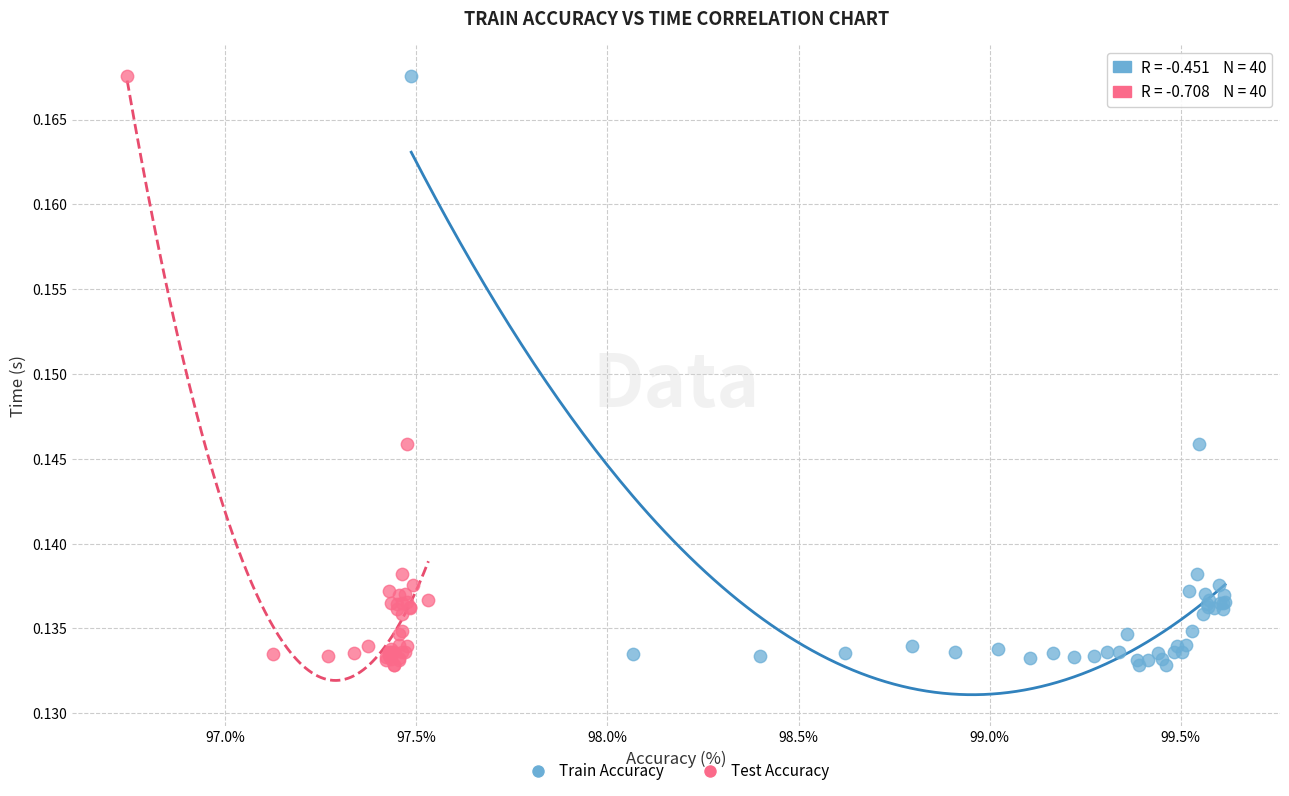

What are all the series names shown in the legend?

Train Accuracy, Test Accuracy